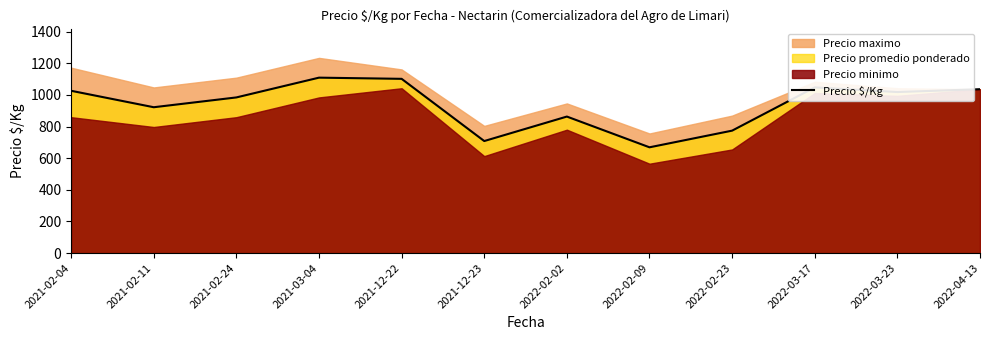

How many values are below 1018?

6